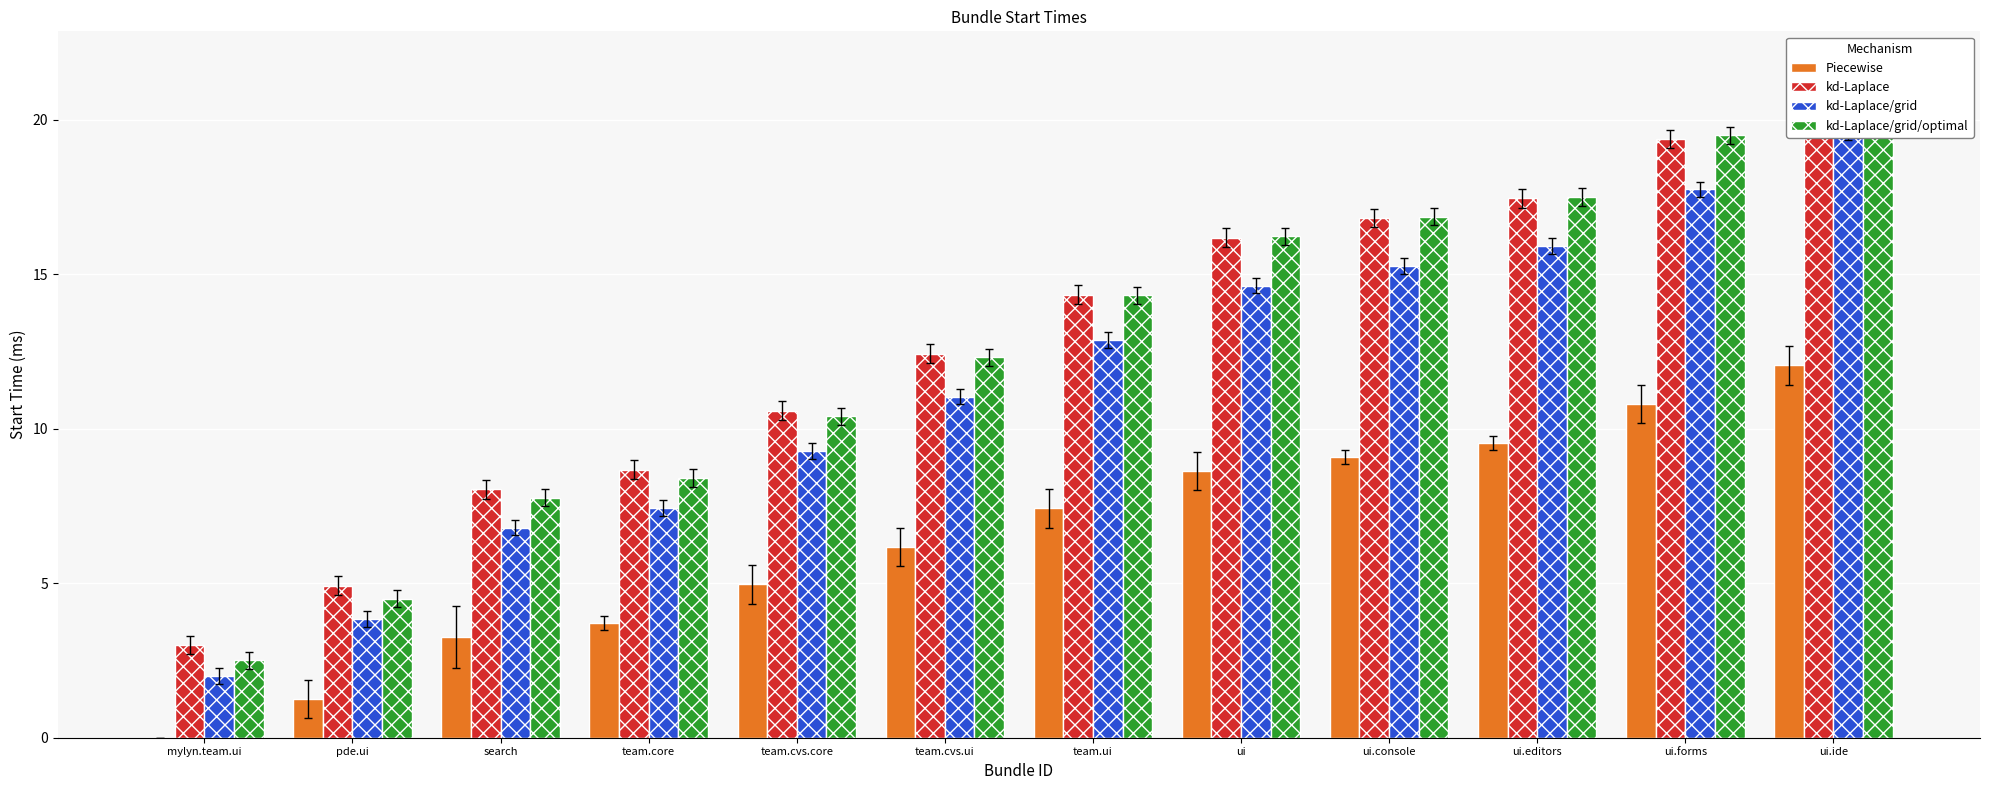

Which label corresponds to the largest value in the chart?

ui.ide